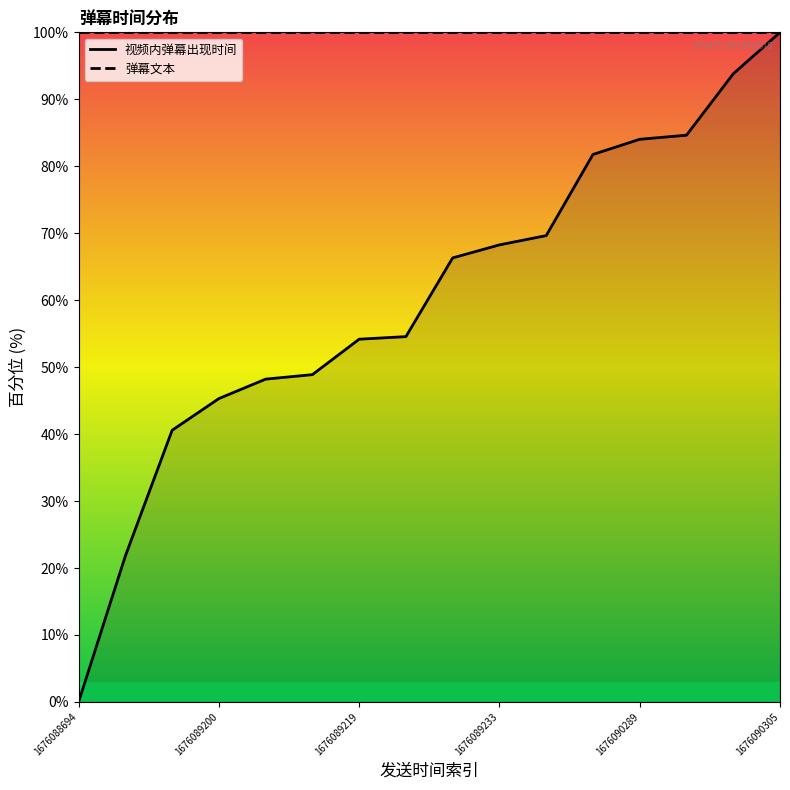

What is the sum of all 弹幕文本 values?

1600.0